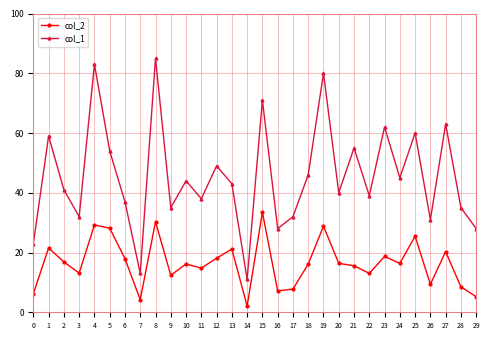

What are all the series names shown in the legend?

col_2, col_1